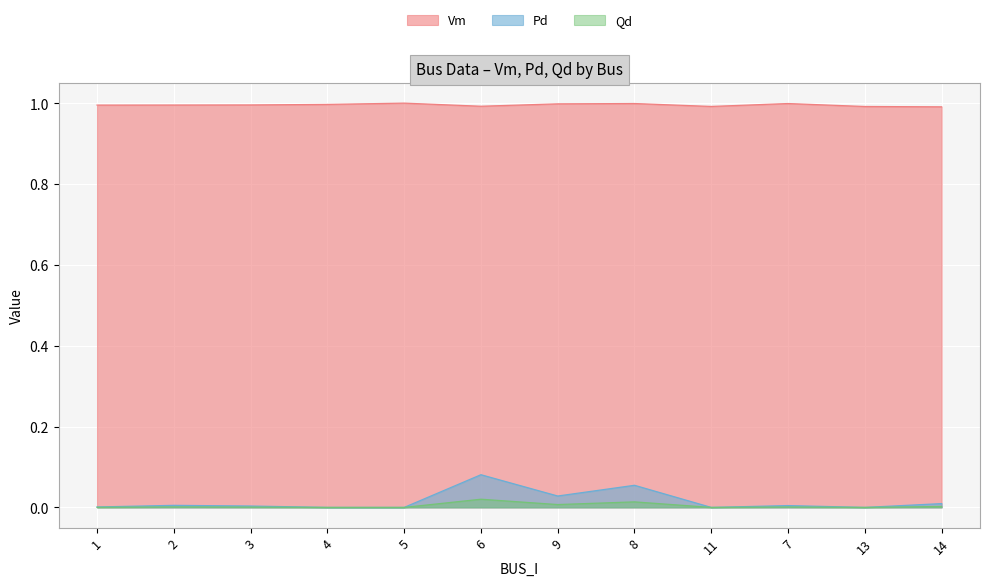

How many lines are shown in the chart?

3